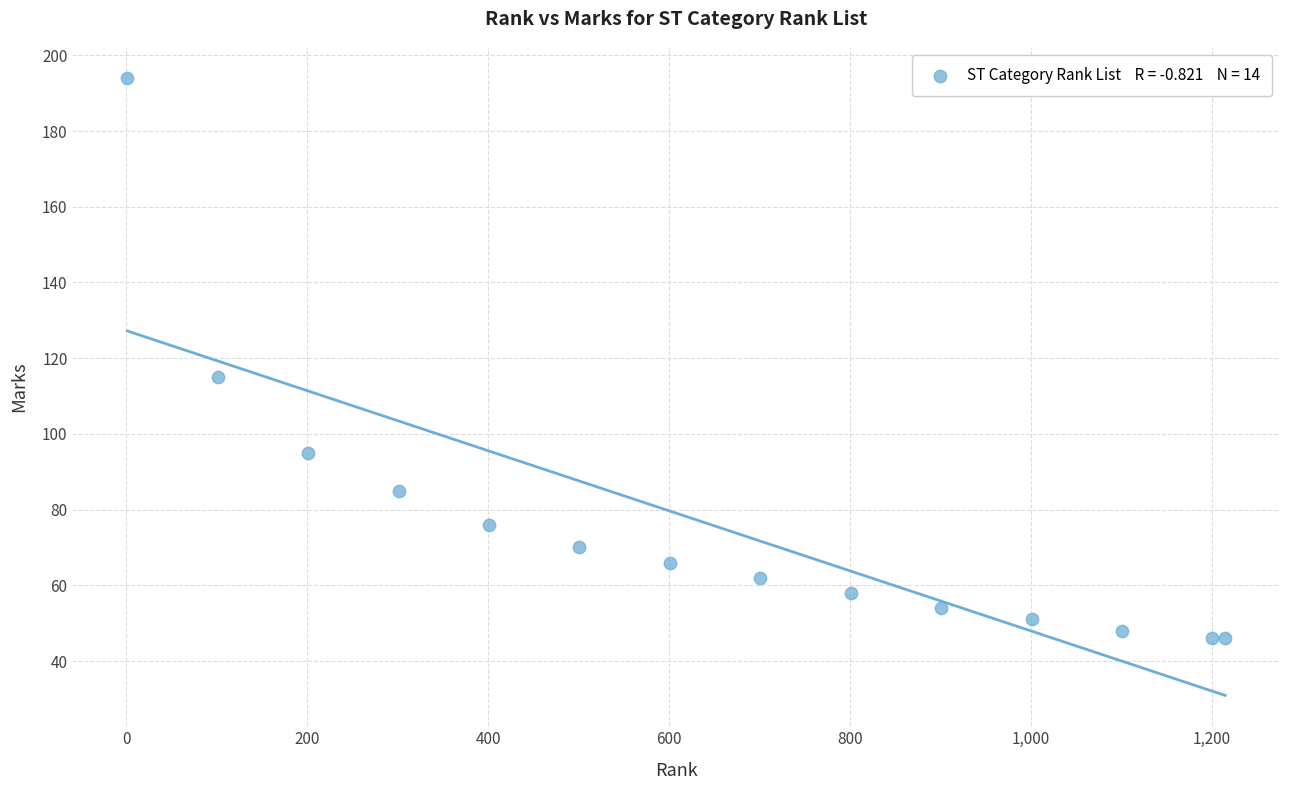

What is the range of Y values (max minus min)?

148